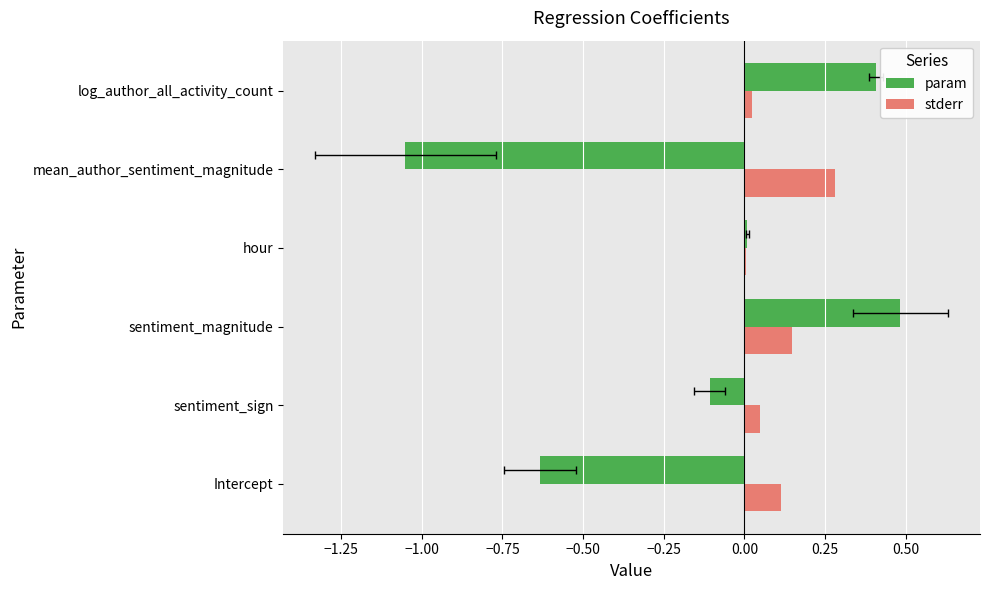

What is the difference between the highest and lowest values at mean_author_sentiment_magnitude?

1.3